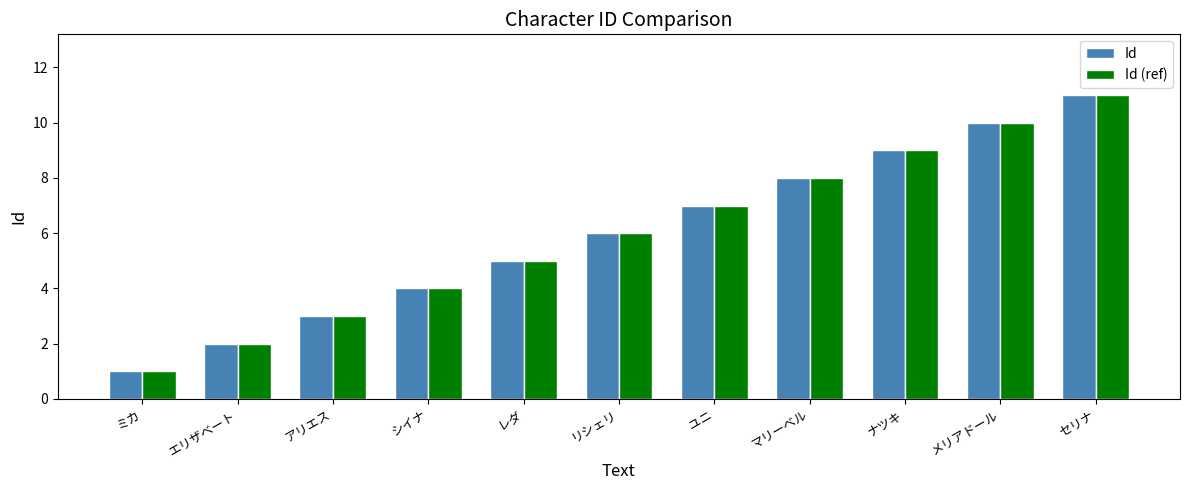

Reading left to right, list all the values displayed in this chart.

Id: ミカ=1	エリザベート=2	アリエス=3	シイナ=4	レダ=5	リシェリ=6	ユニ=7	マリーベル=8	ナツキ=9	メリアドール=10	セリナ=11
Id (ref): ミカ=1	エリザベート=2	アリエス=3	シイナ=4	レダ=5	リシェリ=6	ユニ=7	マリーベル=8	ナツキ=9	メリアドール=10	セリナ=11